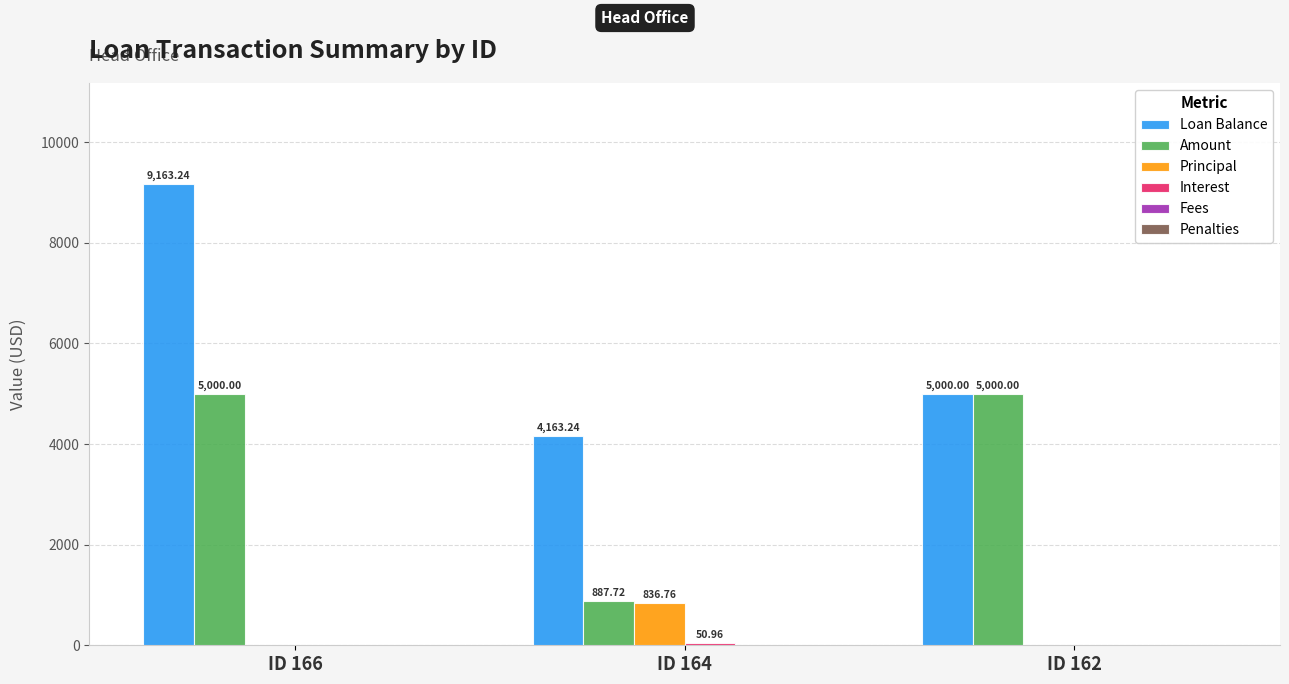

At which category is the sum across all series the highest?

ID 166